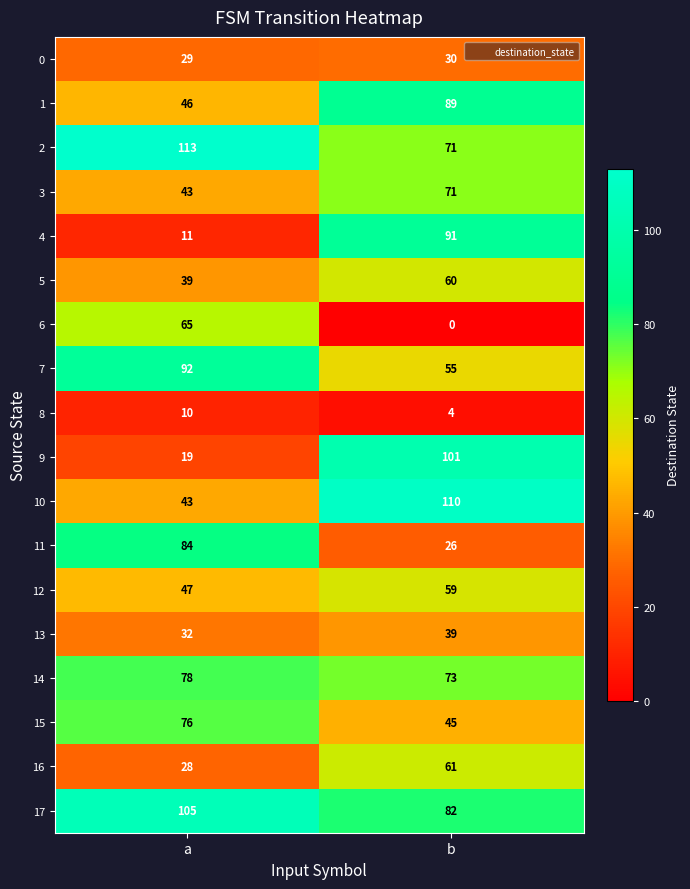

List the labels in order of 14 value, smallest first.

b, a